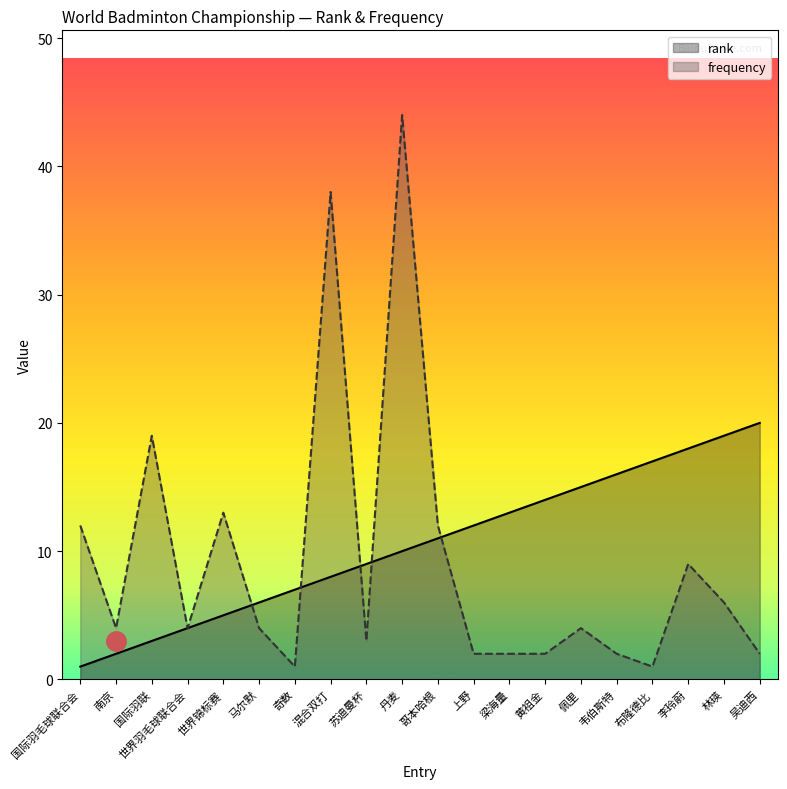

The value of frequency at 混合双打 is 38. True or false?

True